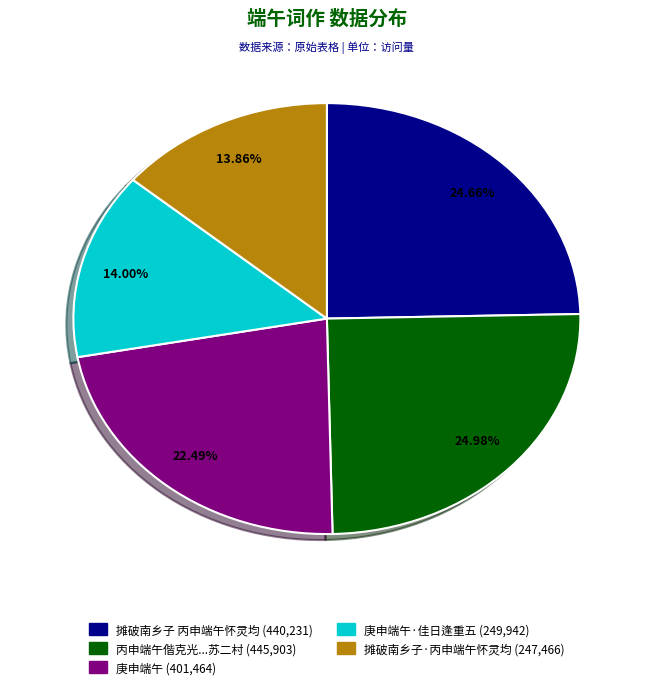

Is there any slice that represents more than half of the pie?

No